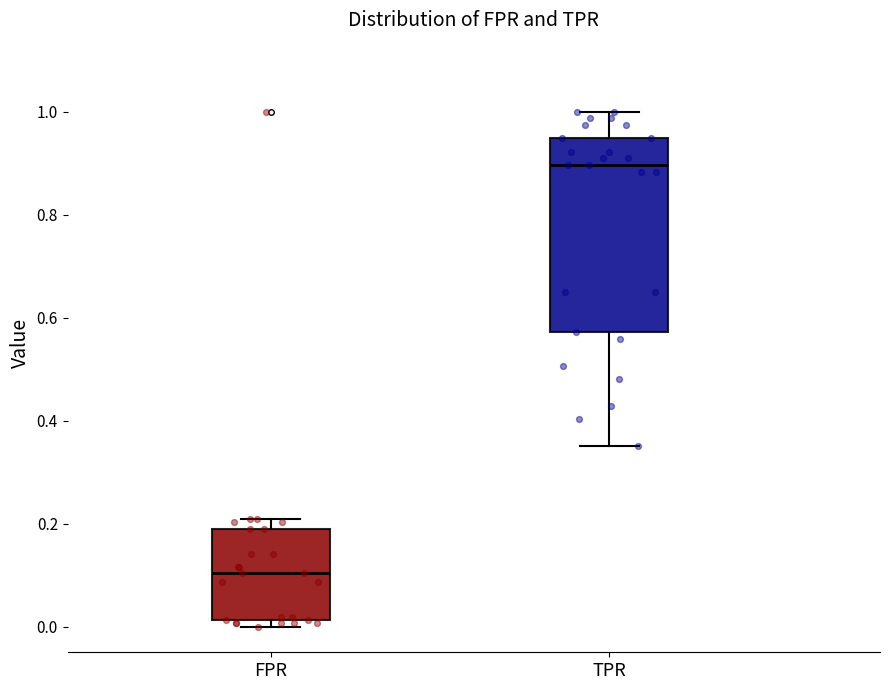

Which box's median line is the highest?

TPR